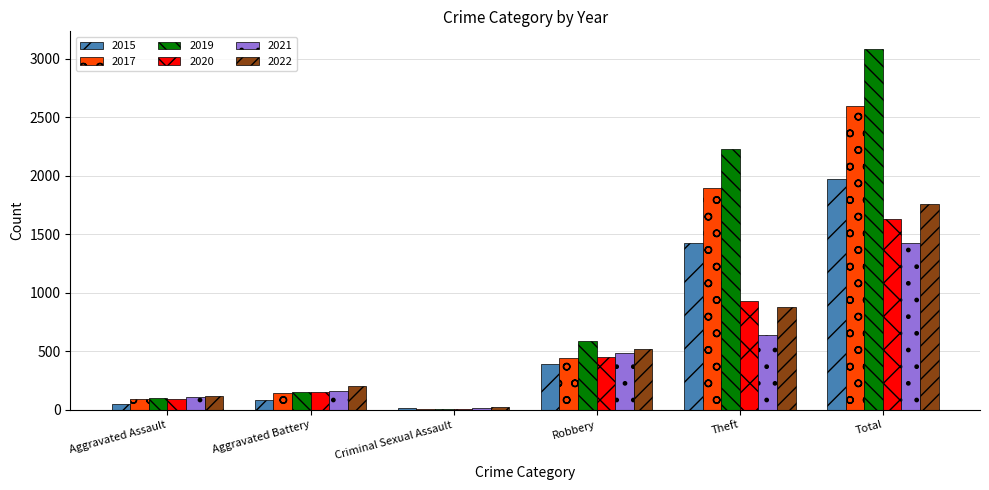

Where is 2020 nearest to the value 818?

Theft